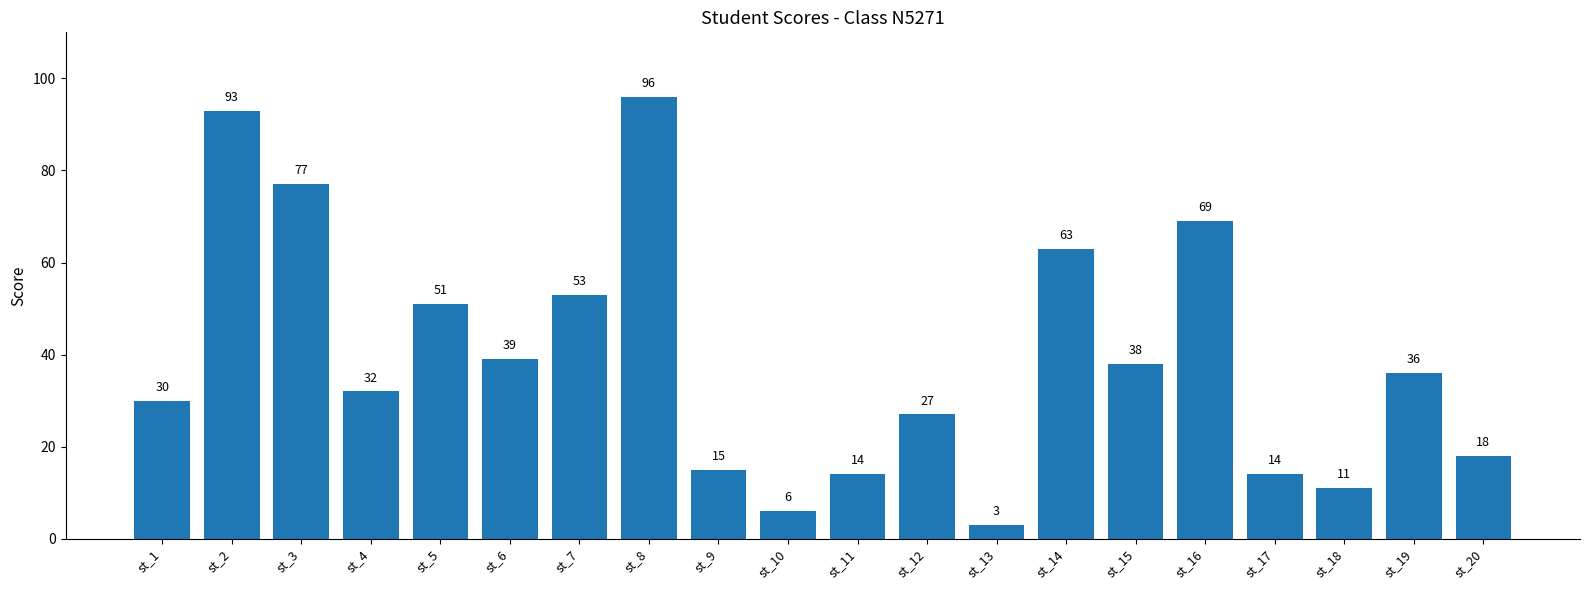

How many values are below 36?

10